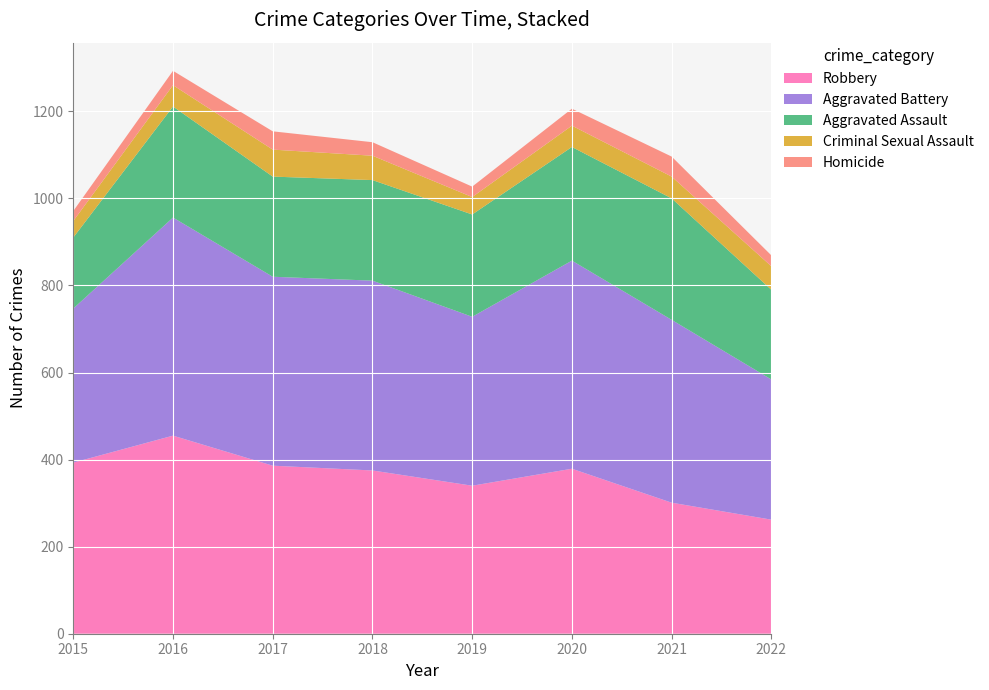

Reading left to right, transcribe all the data shown in this chart.

Aggravated Assault: 163	255	230	231	235	261	279	206
Aggravated Battery: 354	501	434	436	388	478	420	322
Criminal Sexual Assault: 38	49	62	56	40	49	50	54
Homicide: 23	33	42	31	24	39	46	25
Robbery: 393	455	386	375	340	379	301	262